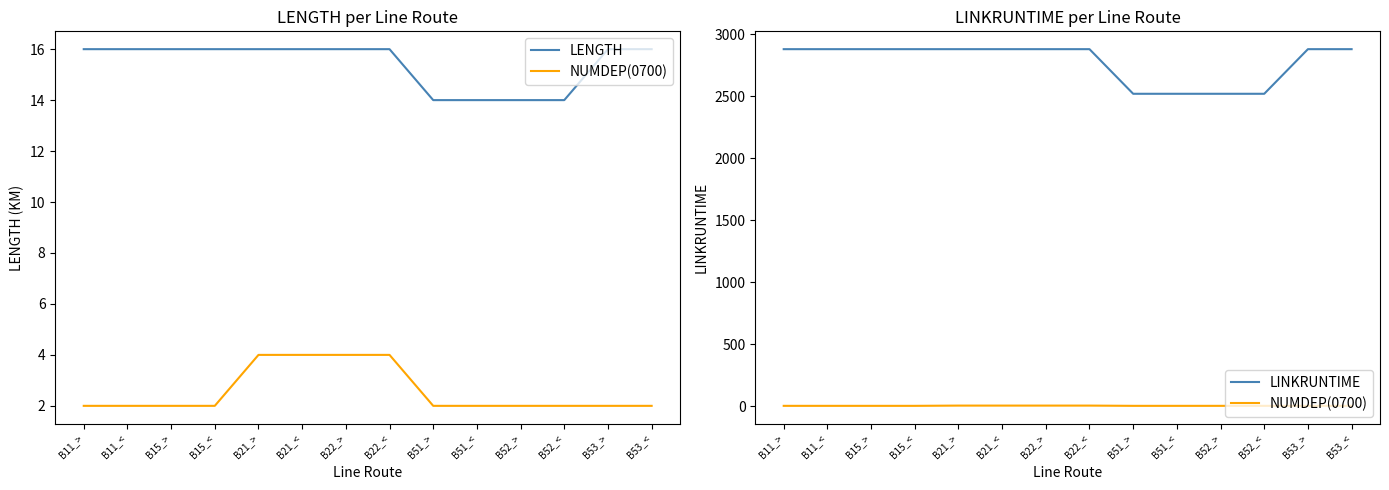

The NUMDEP(0700) series shows 3 at B53_<. True or false?

False